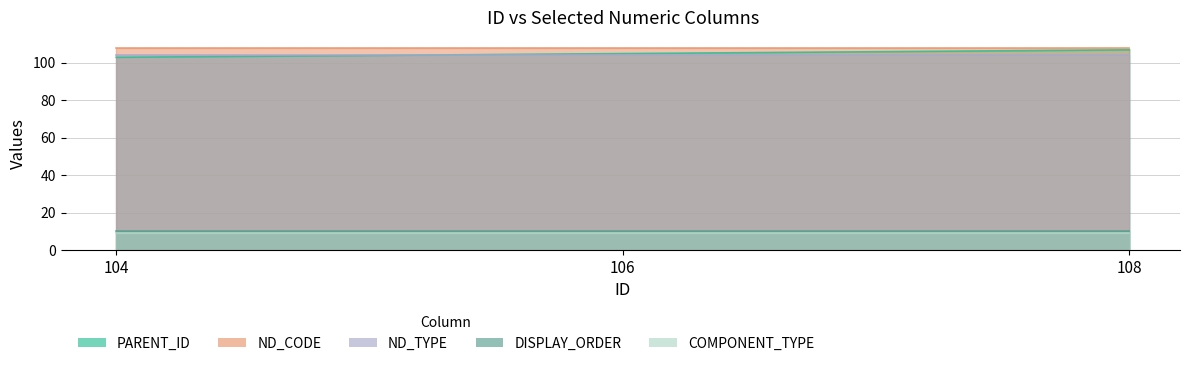

Reading right to left, transcribe all the data shown in this chart.

PARENT_ID: 107	105	103
ND_CODE: 108	108	108
ND_TYPE: 104	104	104
DISPLAY_ORDER: 10	10	10
COMPONENT_TYPE: 9	9	9